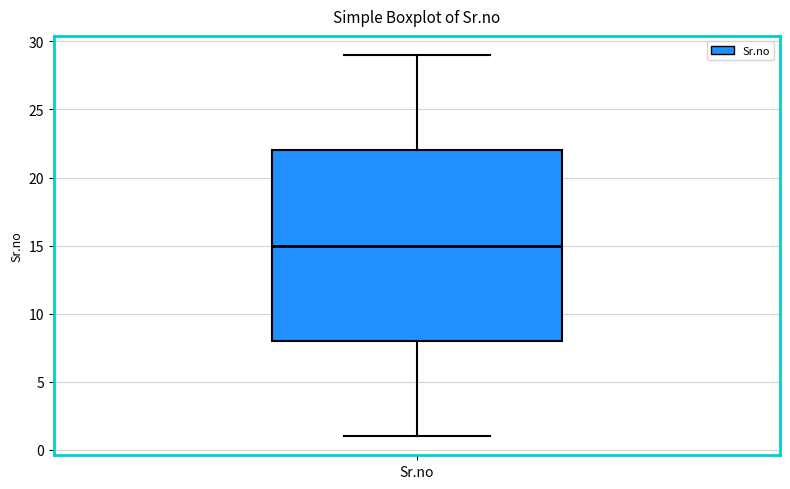

Transcribe this box plot: give where the median line is, the range the box spans, and where the two whiskers end, as read against the y-axis. The values are not printed on the chart, so give them approximately, as read against the axis.

median 15, box 8 to 22, whiskers 1 to 29